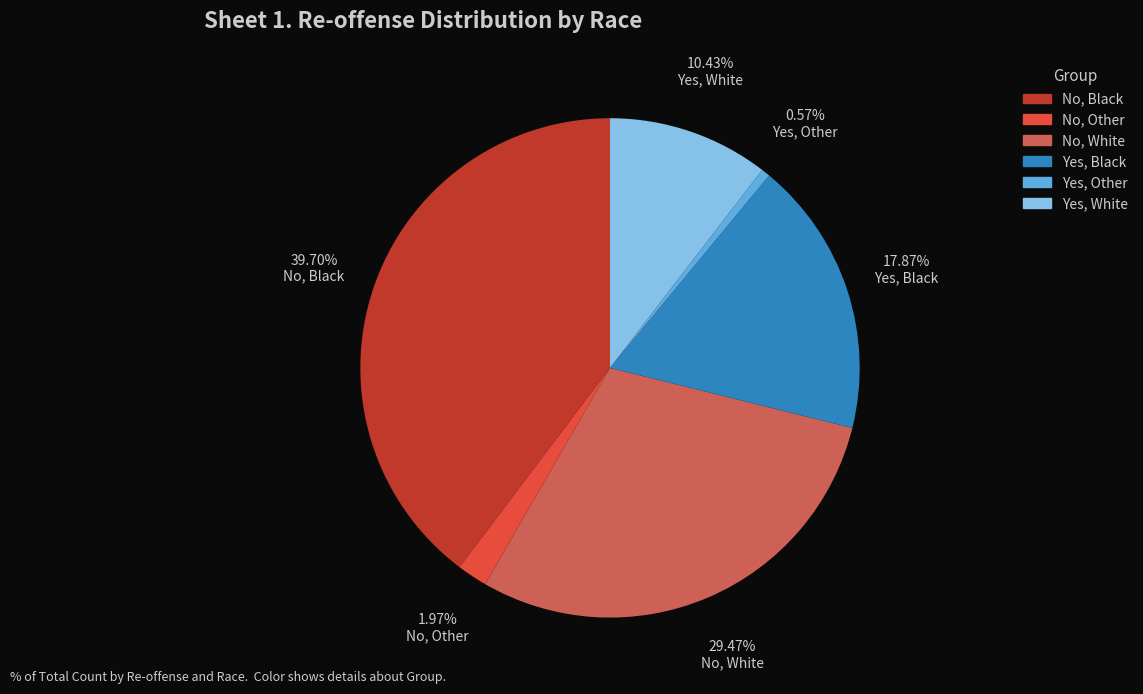

What is the largest slice in the pie chart?

No, Black